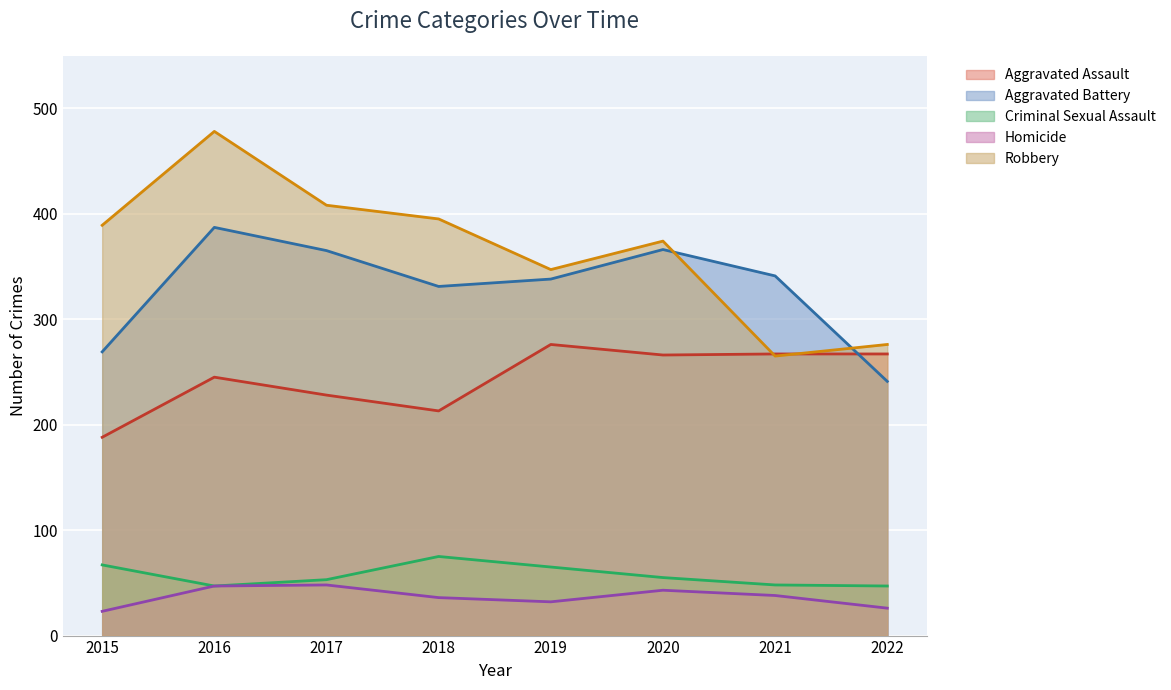

Does the chart display data point markers on the line(s)?

No